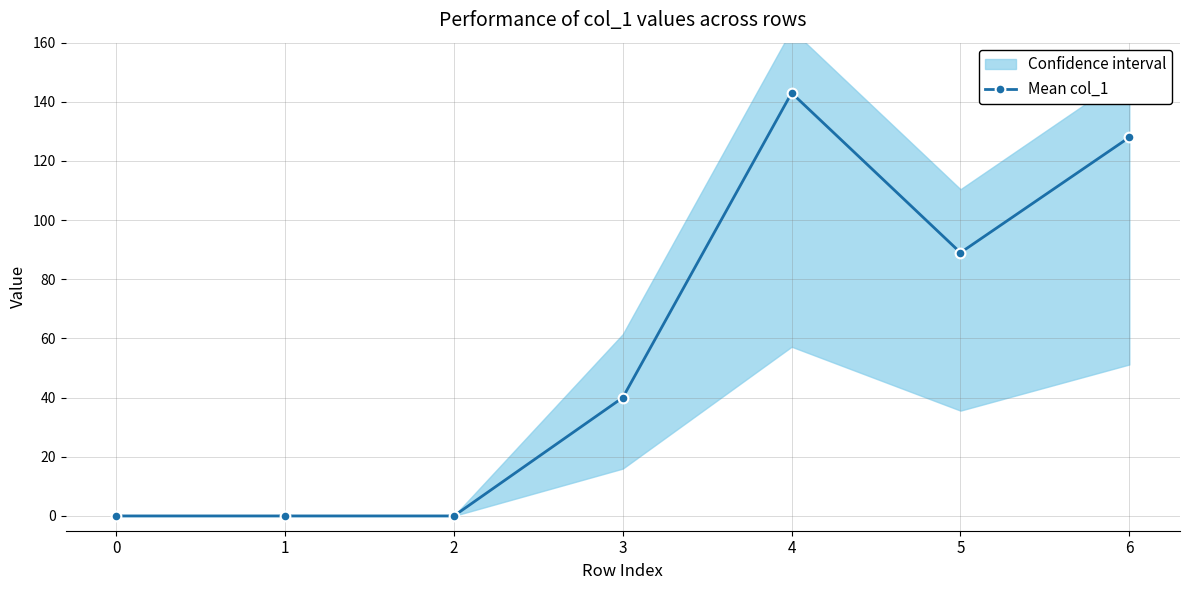

What is the approximate value at 6?

128